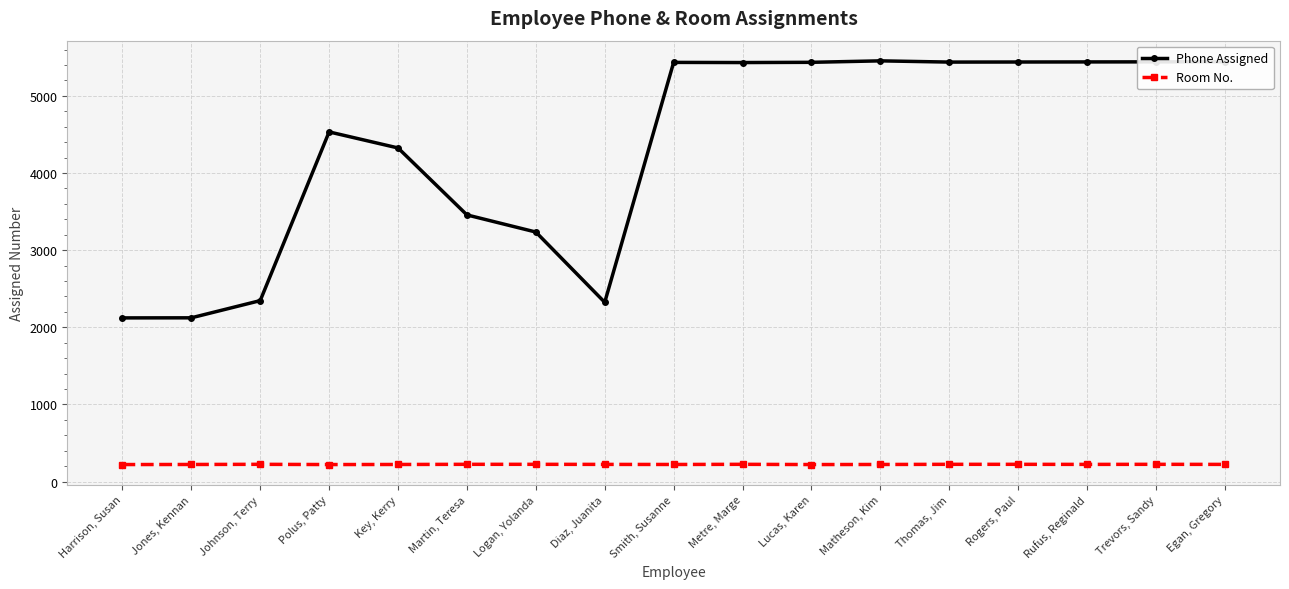

Does the chart display data point markers on the line(s)?

Yes